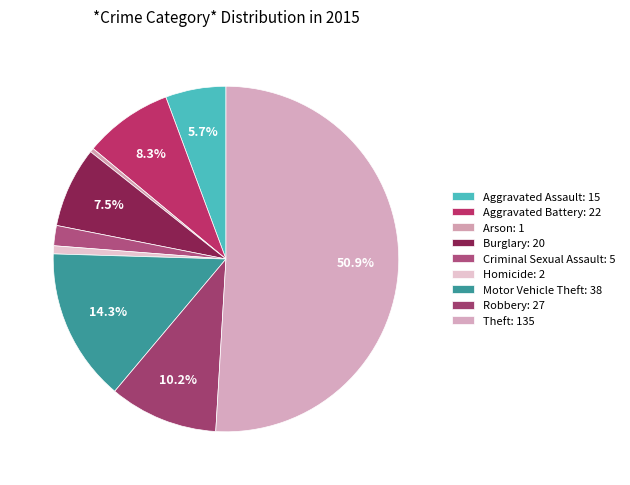

To the nearest percent, what portion does Theft represent?

51%